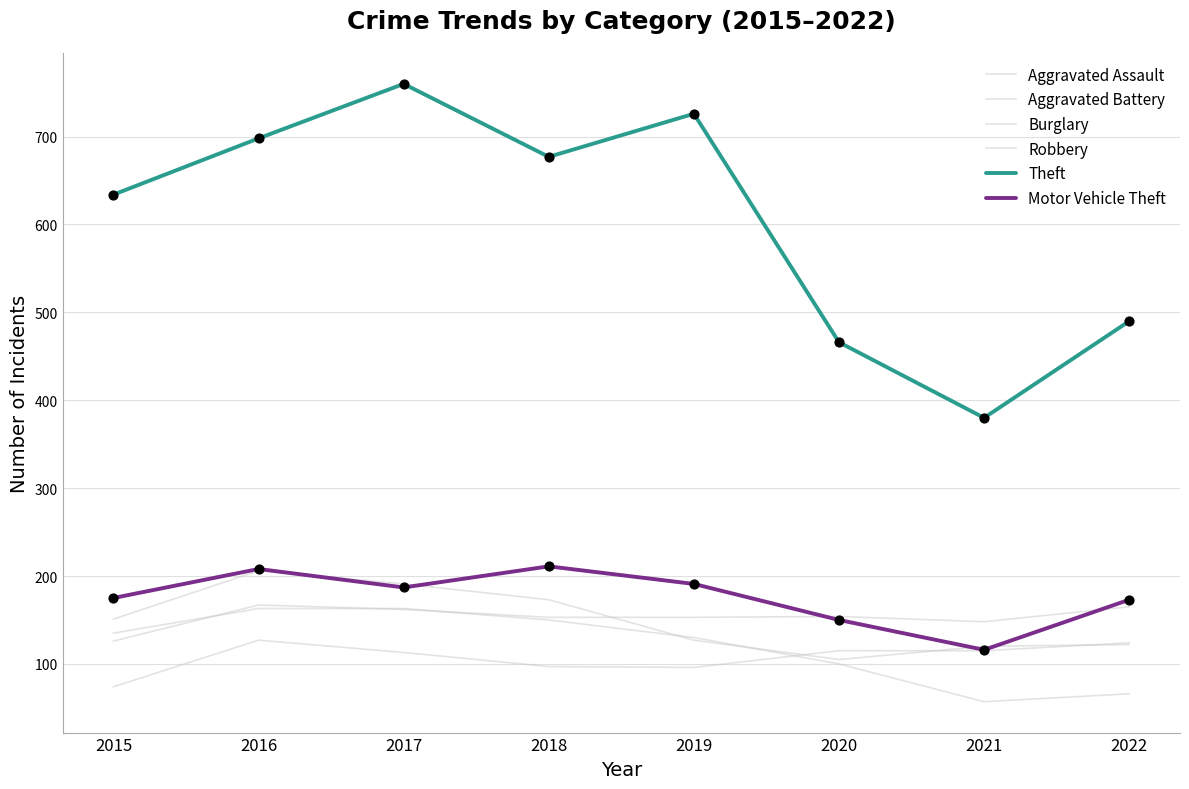

How many lines are shown in the chart?

6